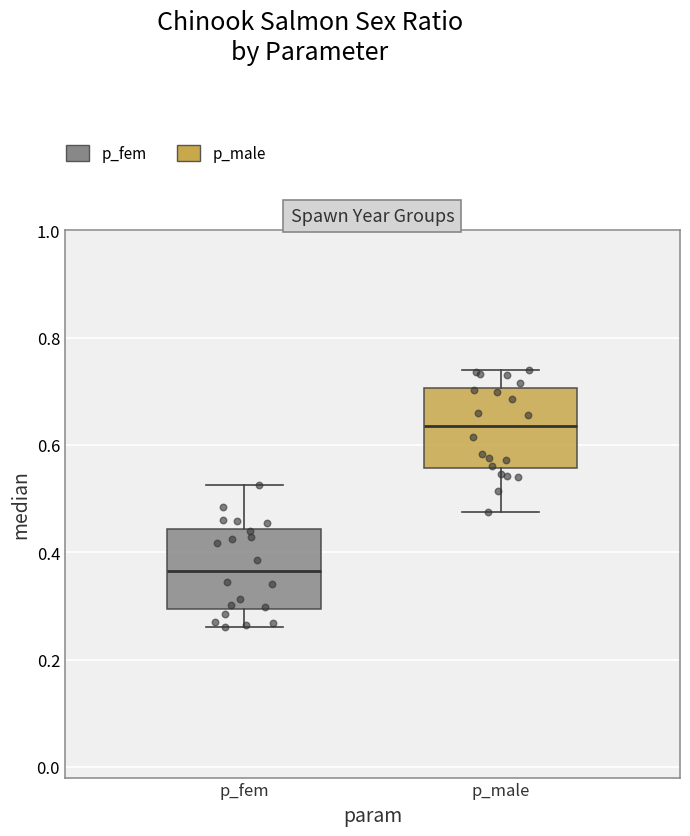

Where is the lower edge of the box for p_fem on the y-axis? The values are not printed on the chart, so give them approximately, as read against the axis.

0.30